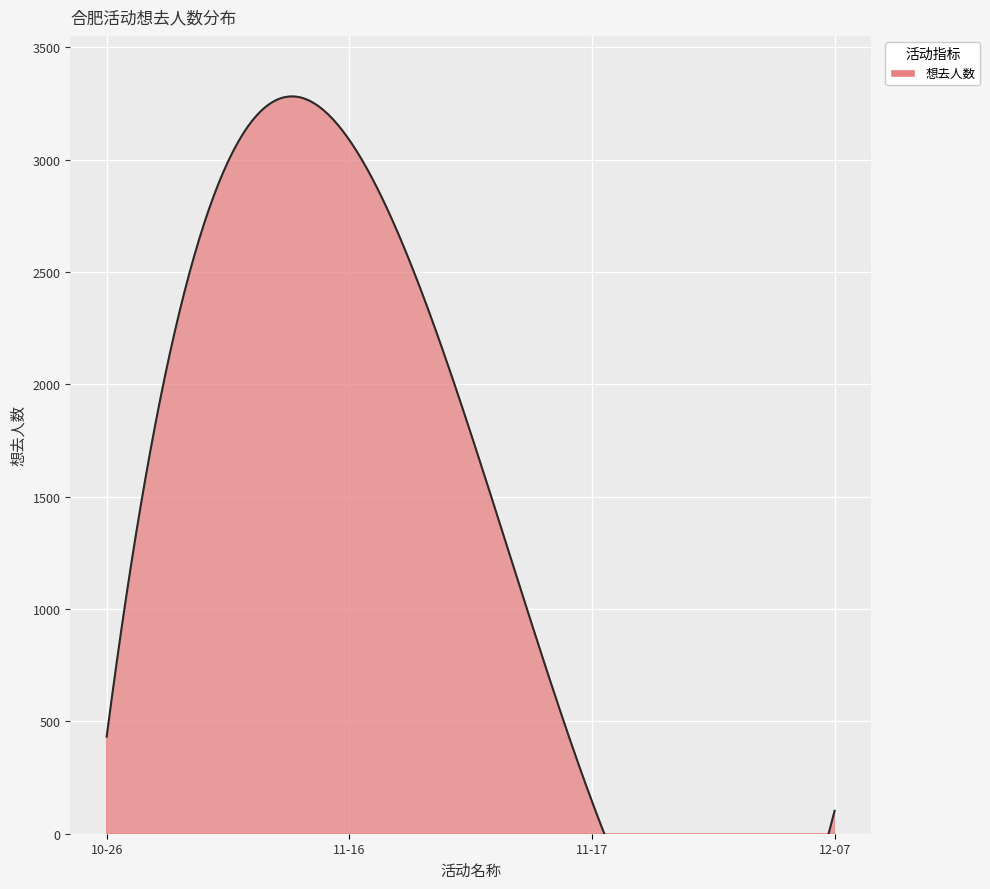

Count the number of data series in this chart.

1